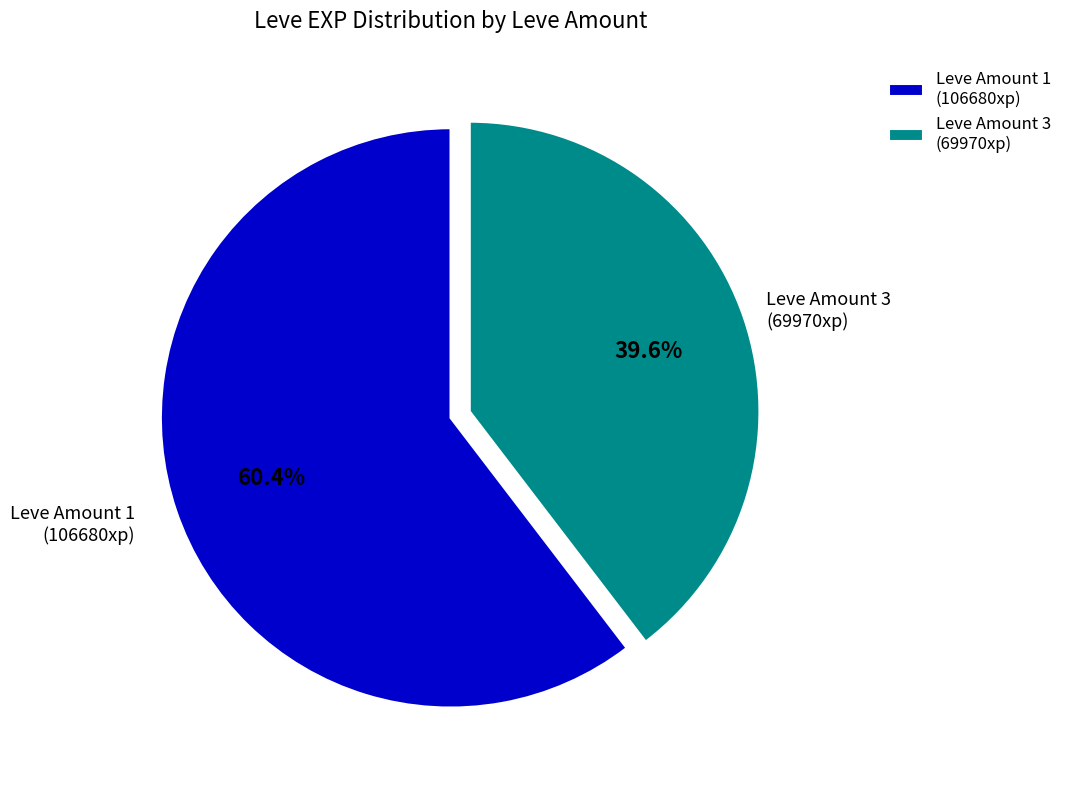

Which has a higher value, Leve Amount 1 (106680xp) or Leve Amount 3 (69970xp)?

Leve Amount 1 (106680xp)